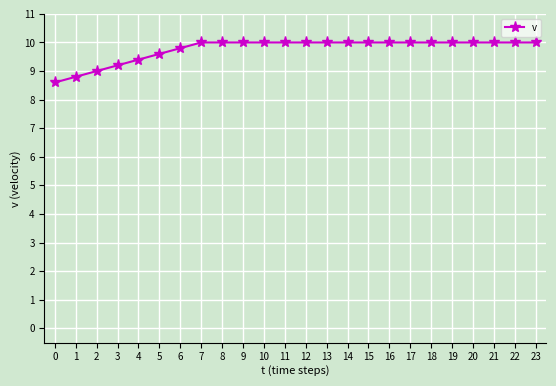

How many series are shown in this chart?

1